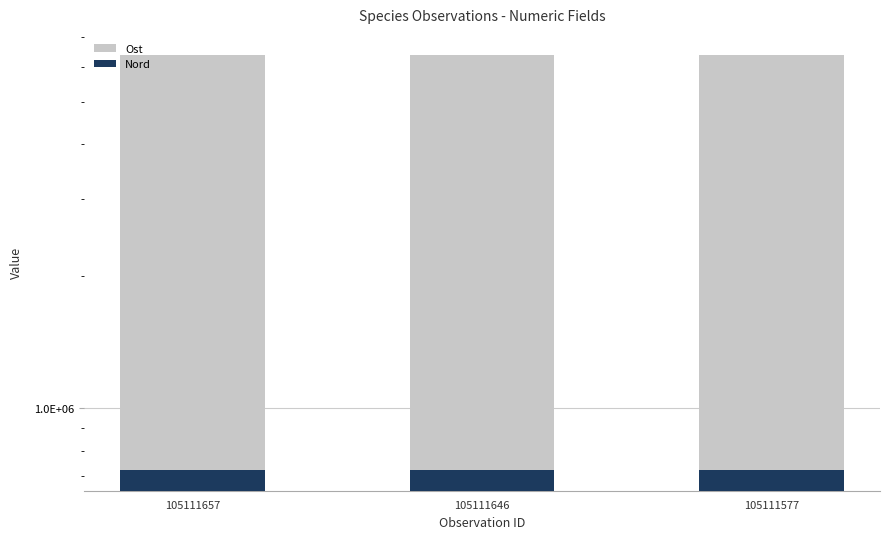

Which series has the largest range (max minus min)?

Nord